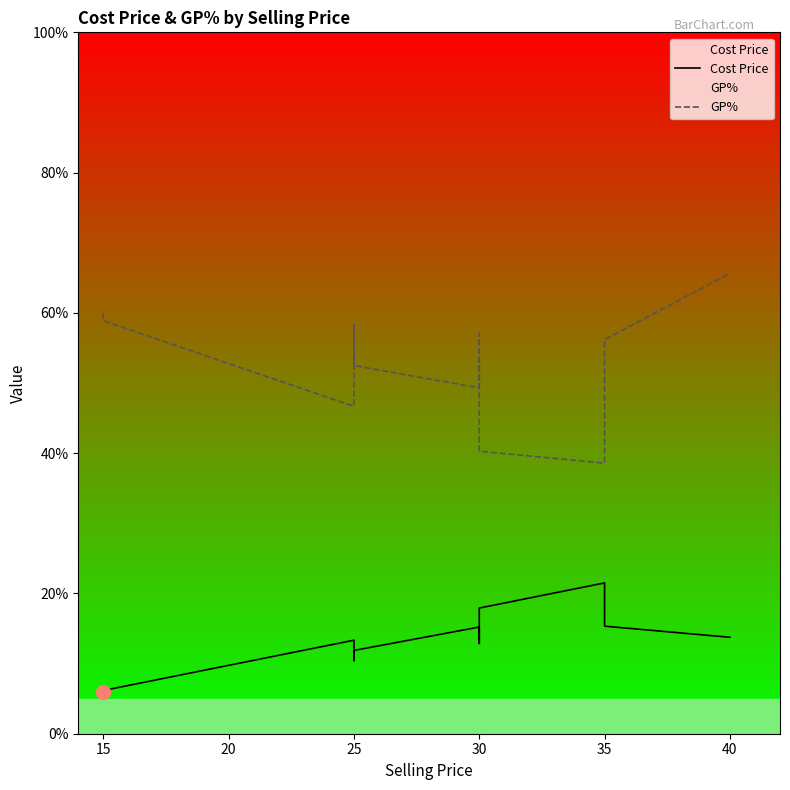

How many data points in GP% are above 51?

13